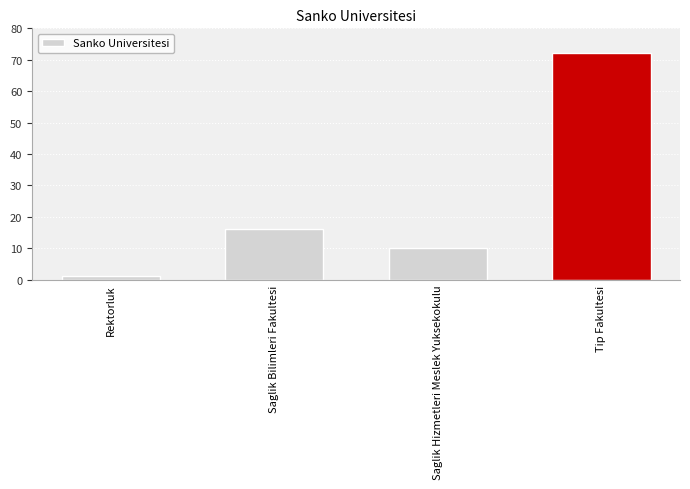

List the labels in order of value, largest first.

Tip Fakultesi, Saglik Bilimleri Fakultesi, Saglik Hizmetleri Meslek Yuksekokulu, Rektorluk